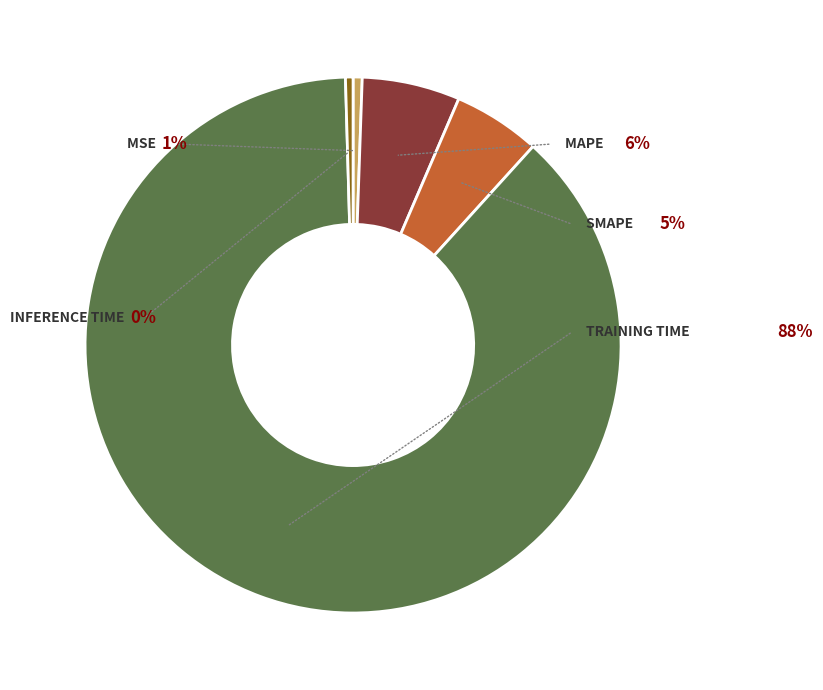

How many segments does this pie chart have?

5